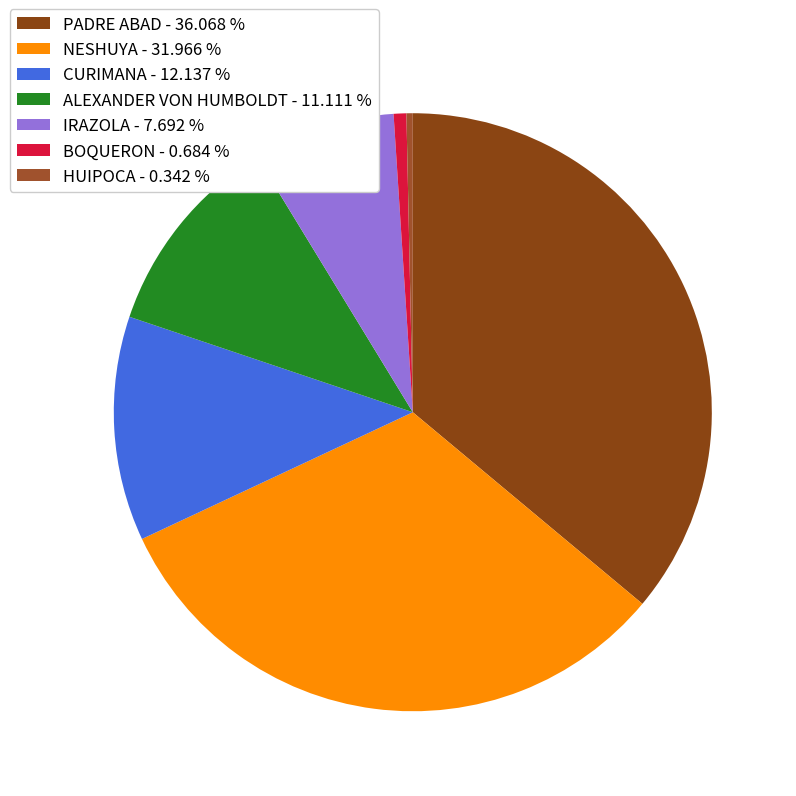

How many slices are in this pie chart?

7